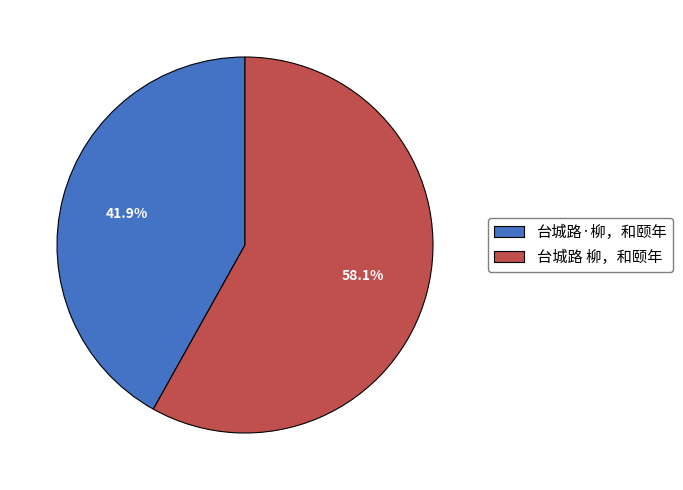

To the nearest percent, what is the difference between the 台城路·柳，和颐年 and 台城路 柳，和颐年 slice percentages?

16%